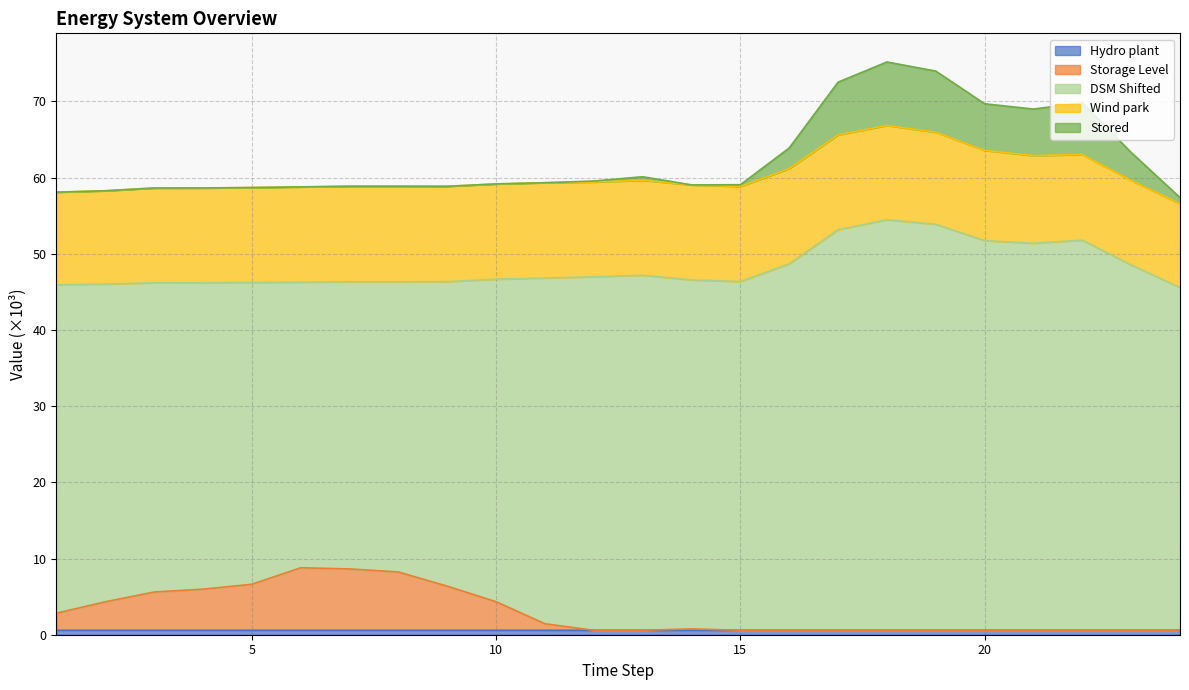

What value does the Hydro plant series have at 12?

0.6